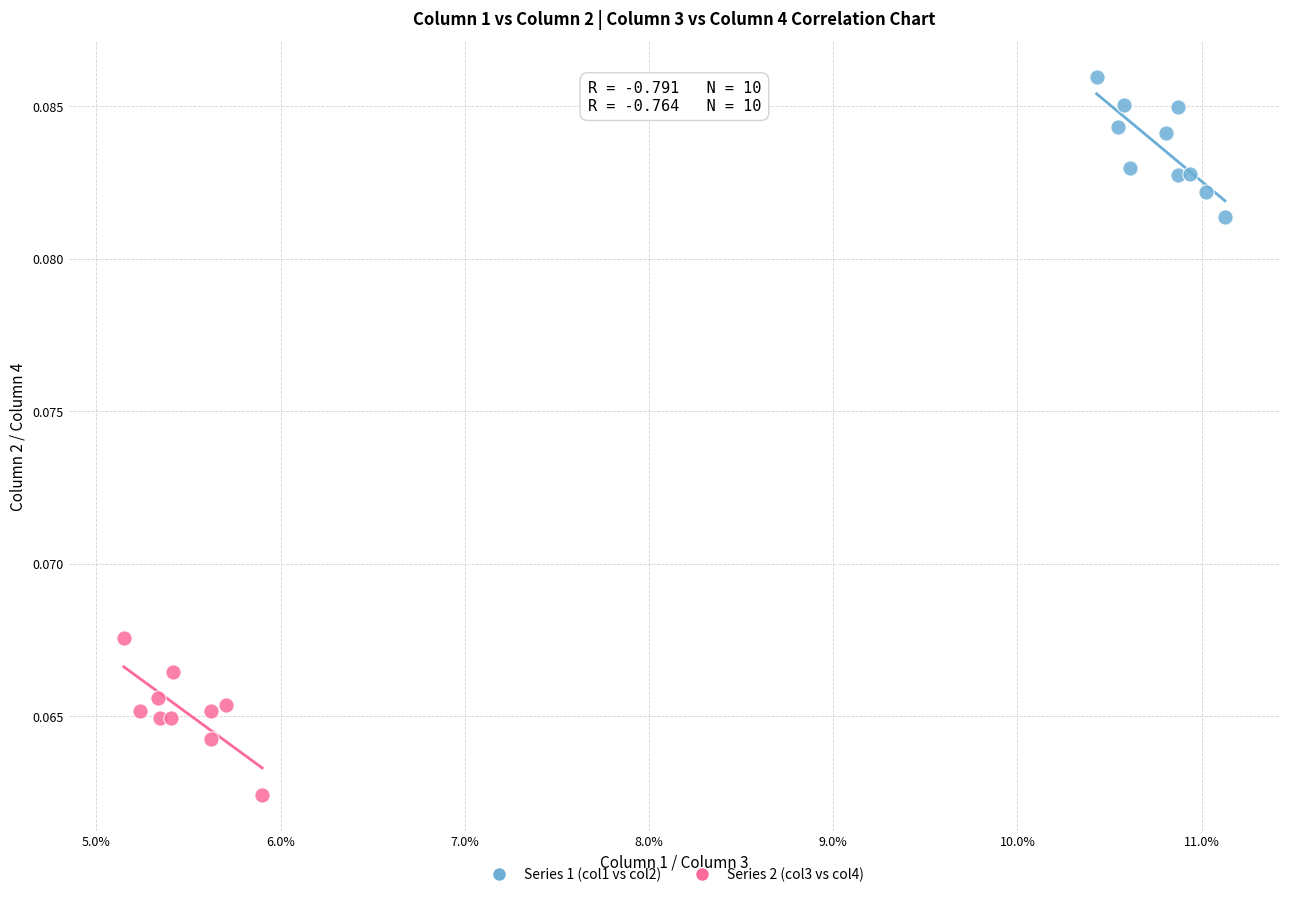

Which series reaches the minimum Y coordinate?

Series 2 (col3 vs col4)